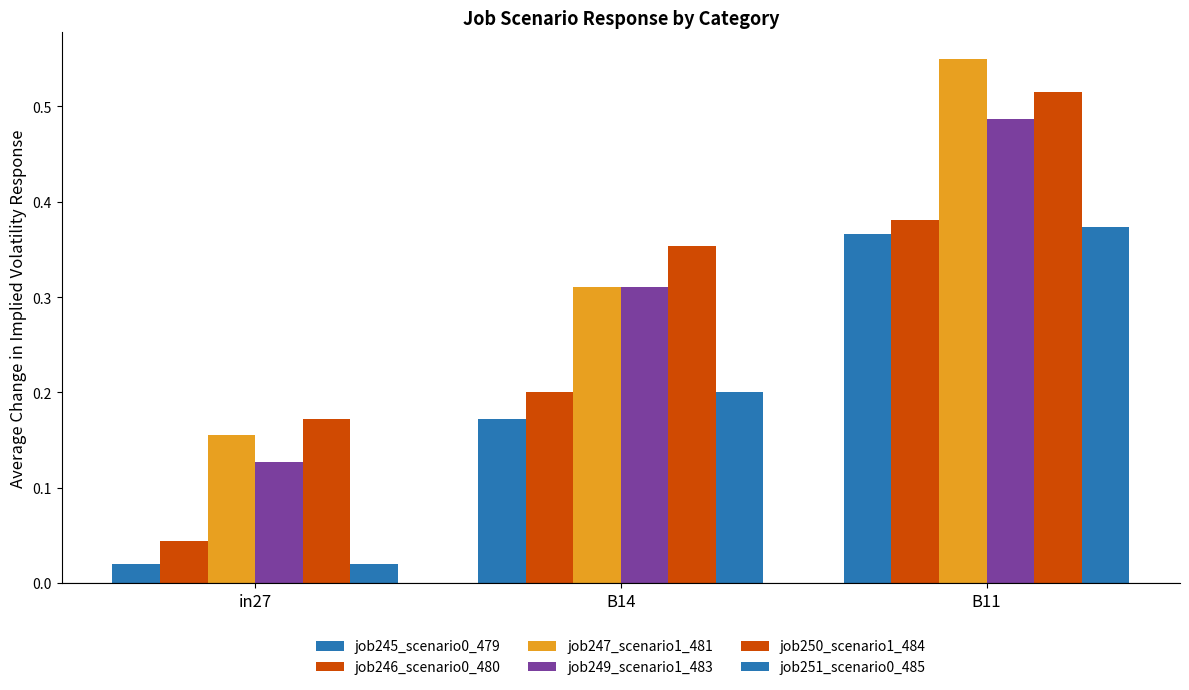

How many bars are there in total?

18